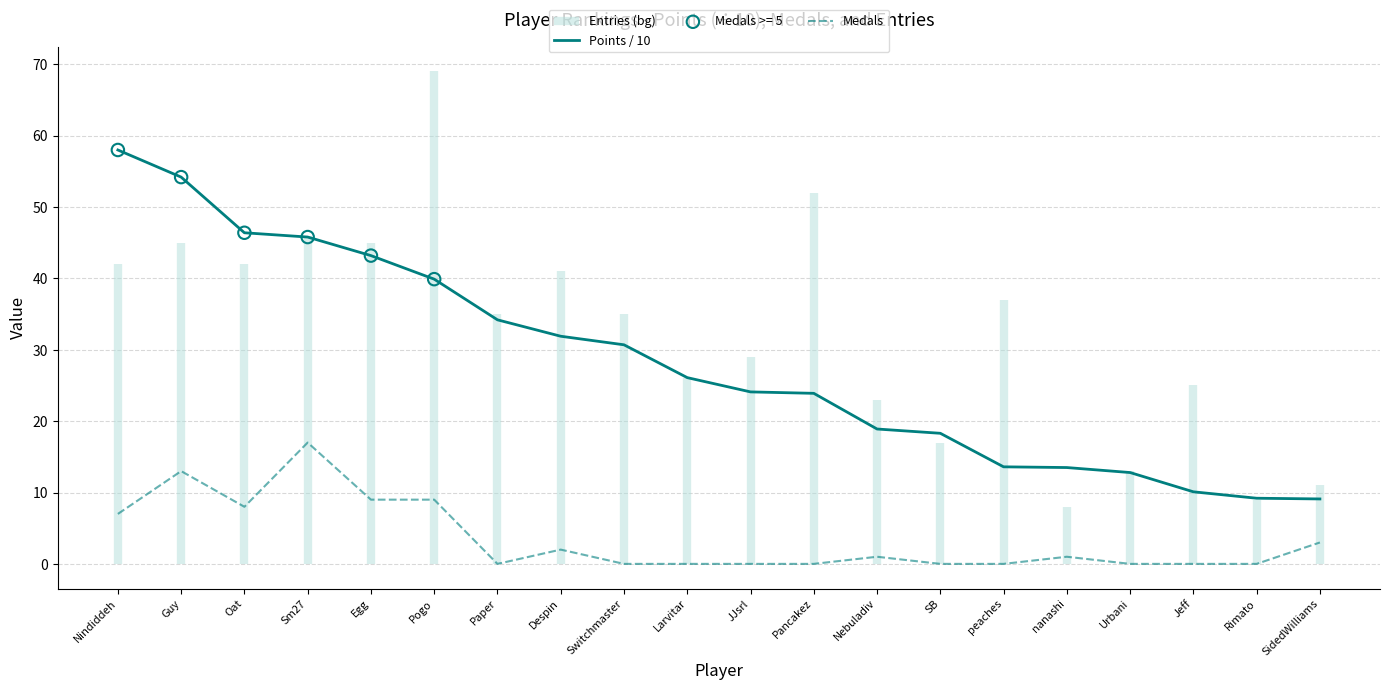

Read the Medals value at Despin.

2.0